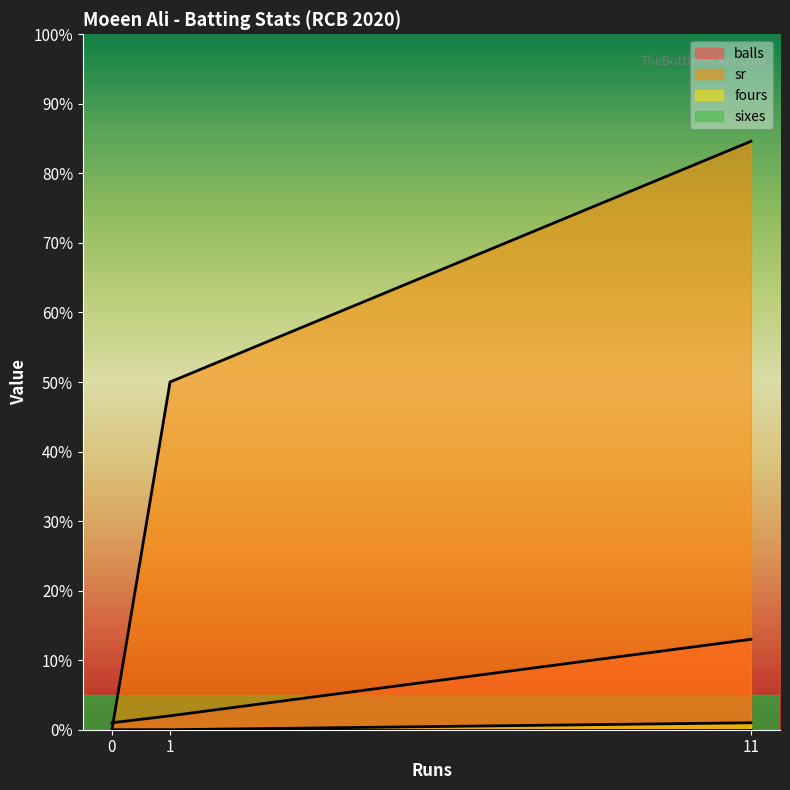

Between 1 and 11, which is larger?

11